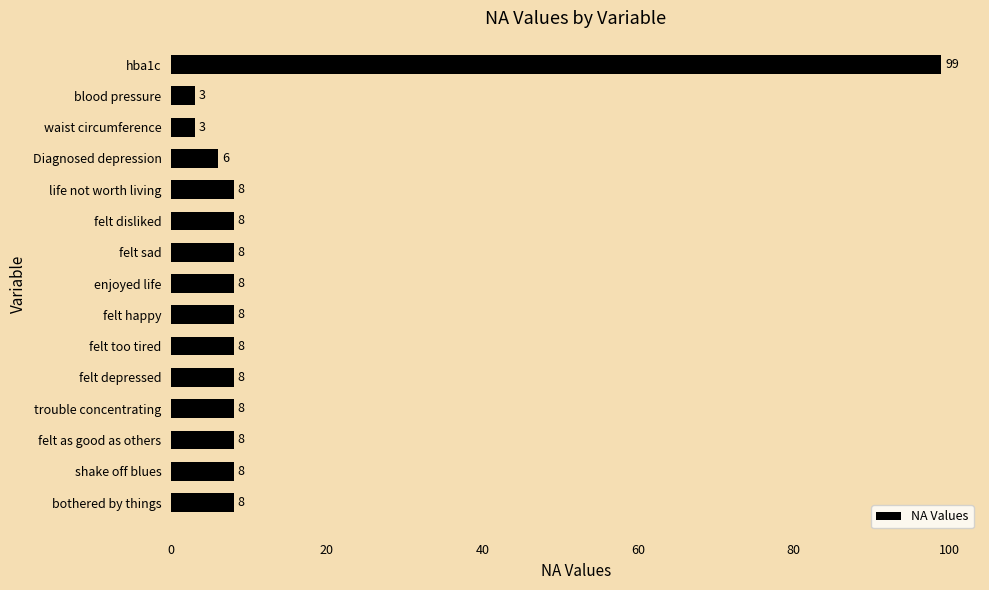

Approximately how many times larger is the value at trouble concentrating compared to felt happy?

1.0